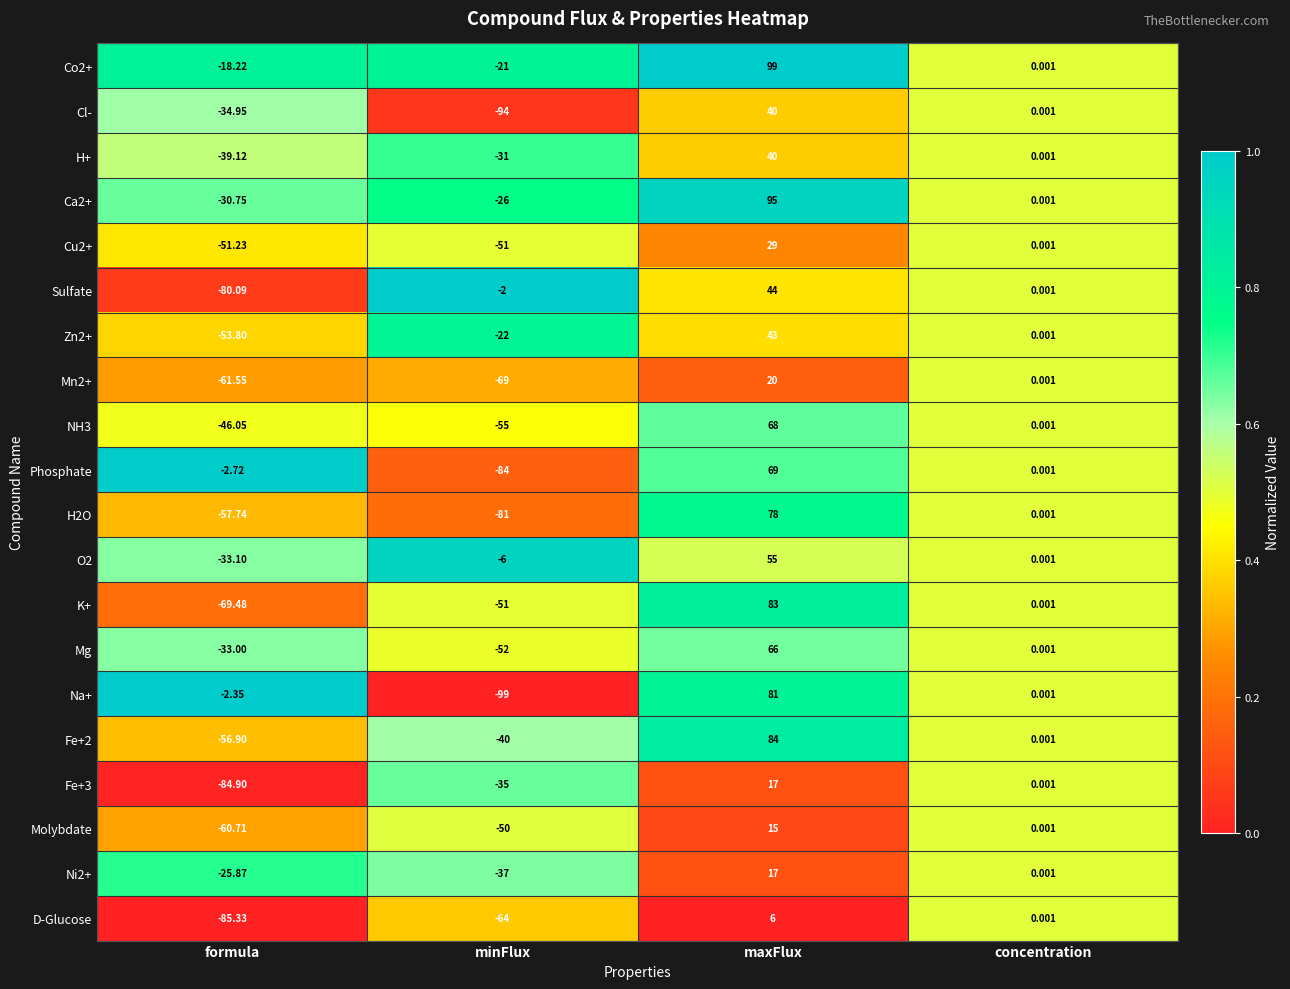

Where is Mg nearest to the value 7?

concentration